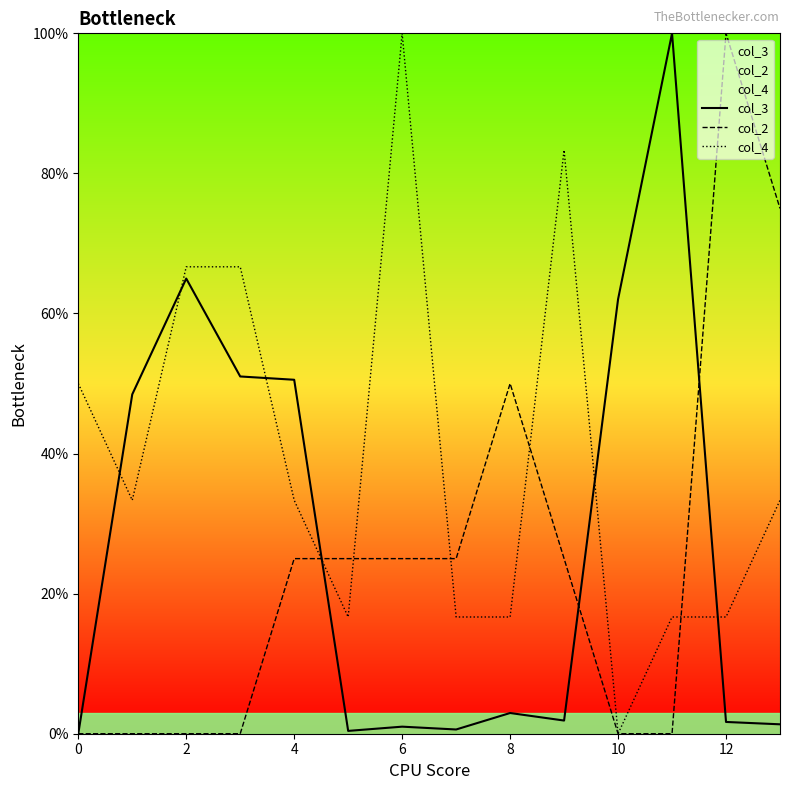

How many positive values does the col_3 series have?

13